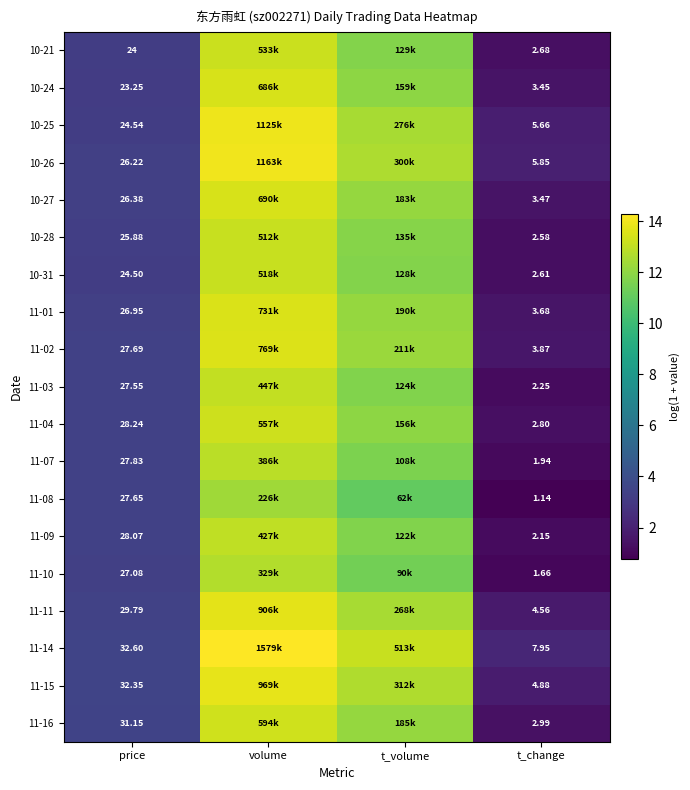

Rank the categories by 10-25 value from highest to lowest.

volume, t_volume, price, t_change